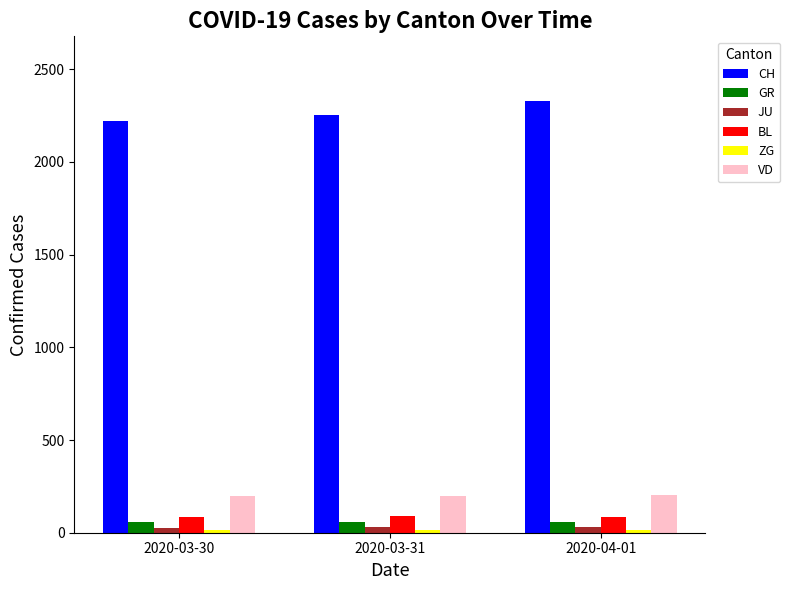

Does the chart contain stacked bars?

No